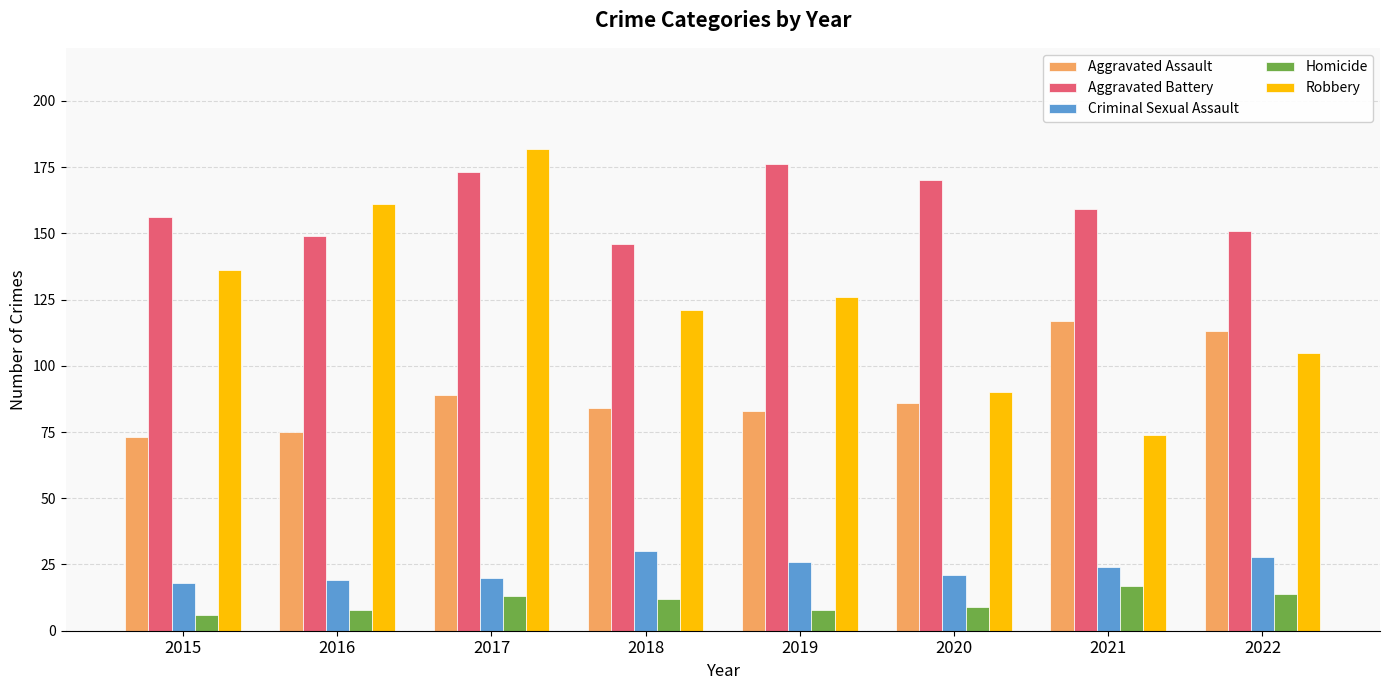

How many bars are there in each group?

5